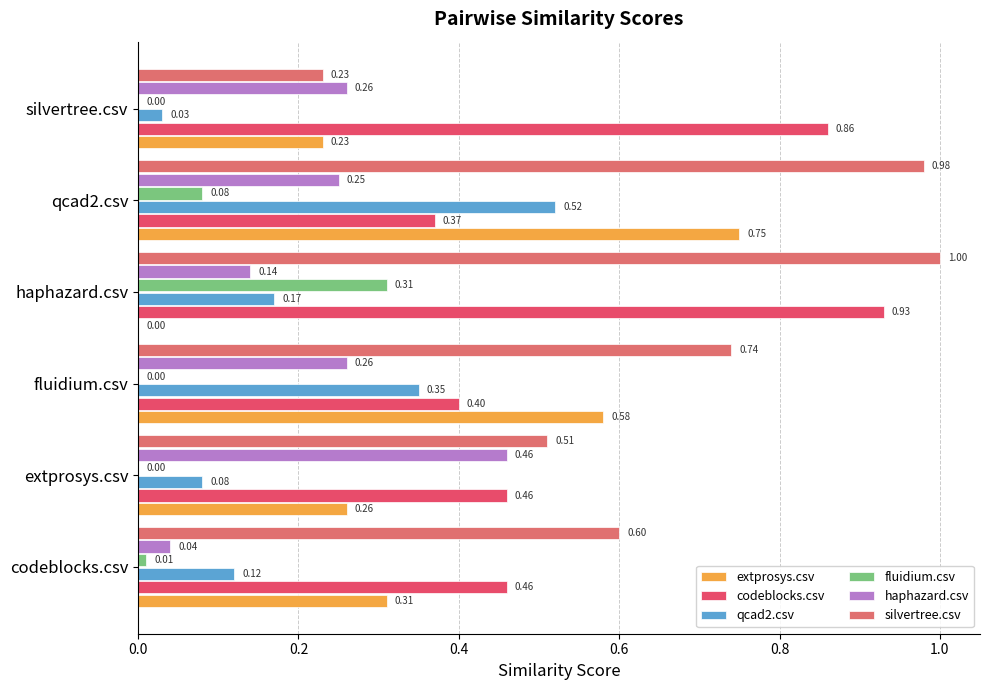

How many codeblocks.csv values are between 0 and 1?

6